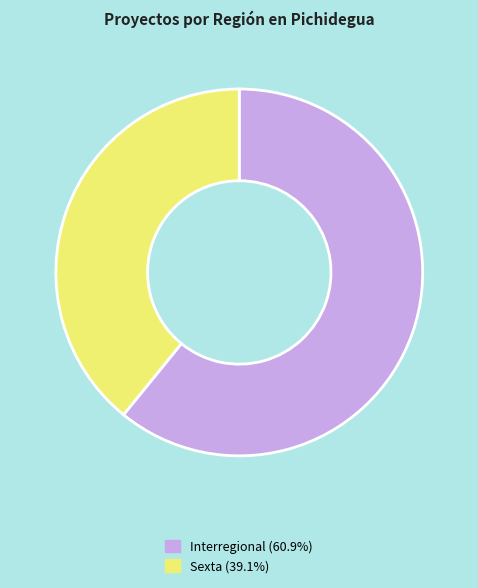

Which category has the biggest portion of the pie?

Interregional